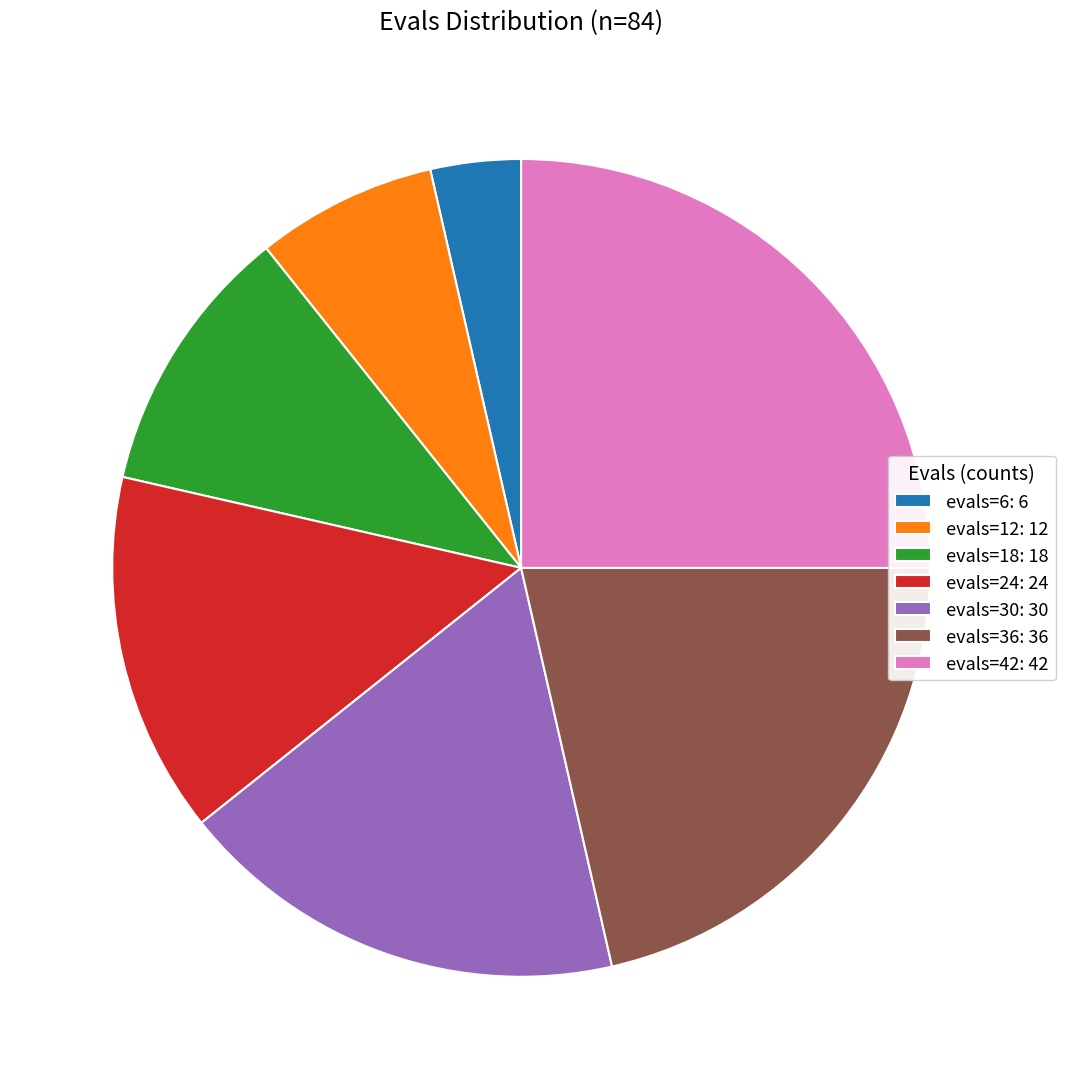

Combined, do evals=12: 12 and evals=42: 42 account for over 50%?

No